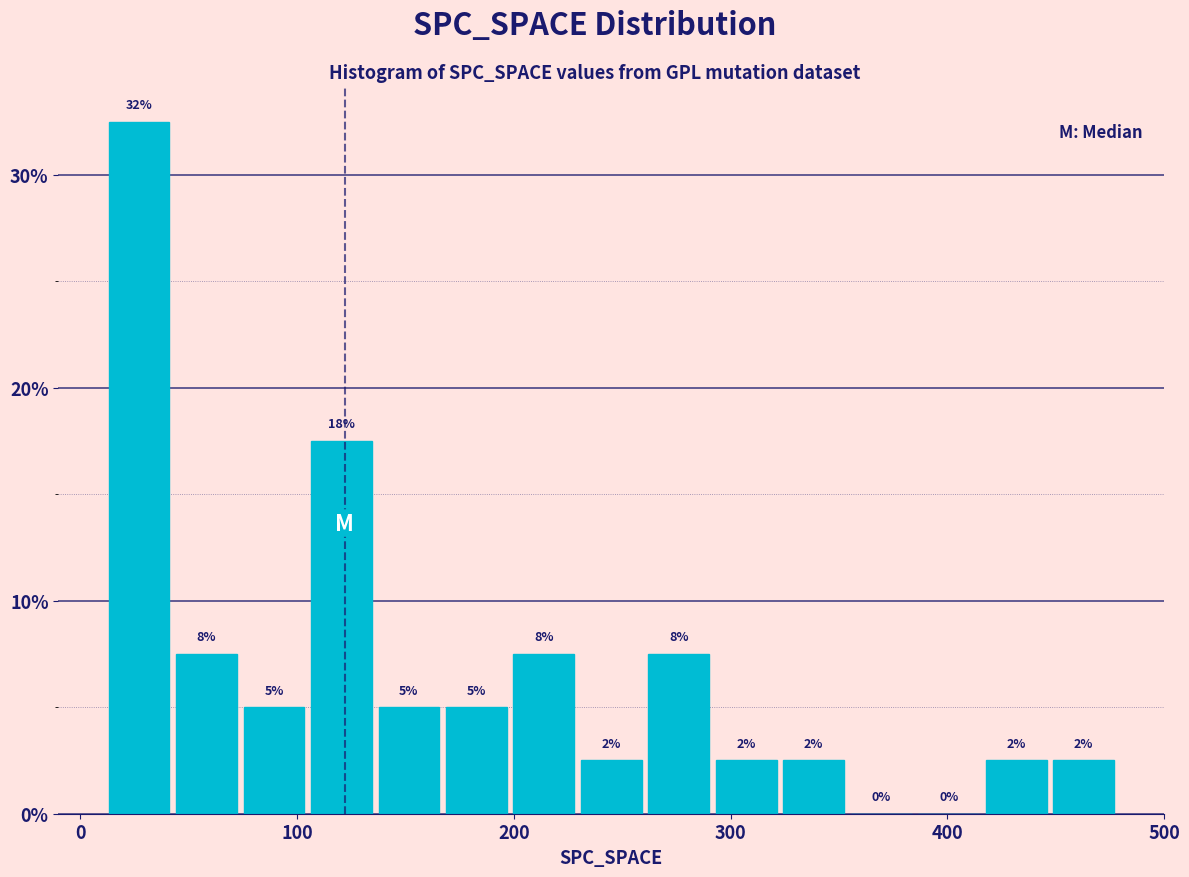

Read against the x-axis, roughly where is the centre of the tallest bar?

30